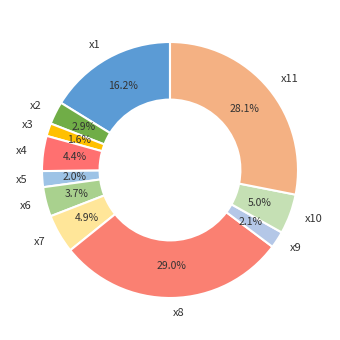

Is it true that x10 is 1% of the pie?

False